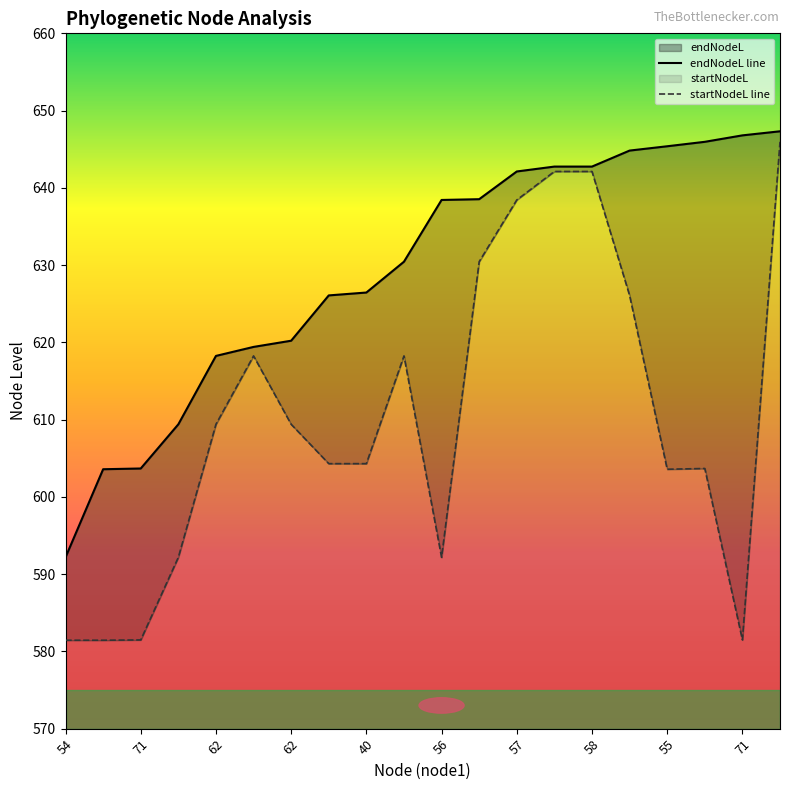

True or false: endNodeL and startNodeL cross at least once.

False